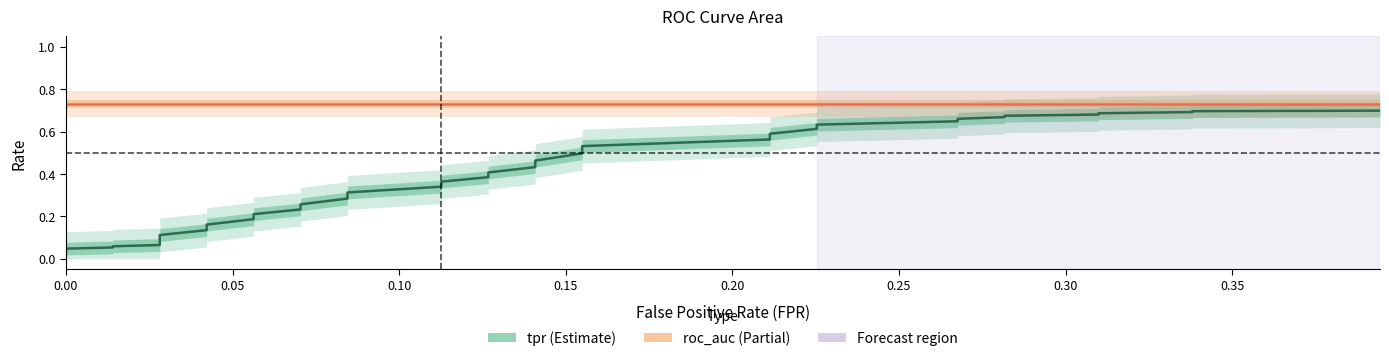

What is the difference between the maximum and minimum values in the tpr series?

0.7